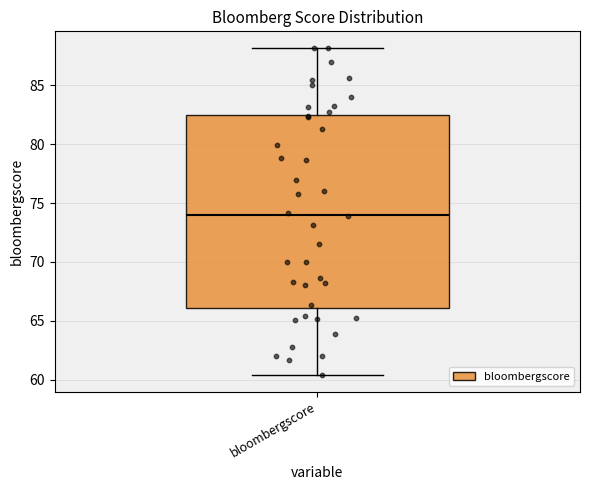

Where does the lower whisker of the box for bloombergscore end on the y-axis? The values are not printed on the chart, so give them approximately, as read against the axis.

60.5